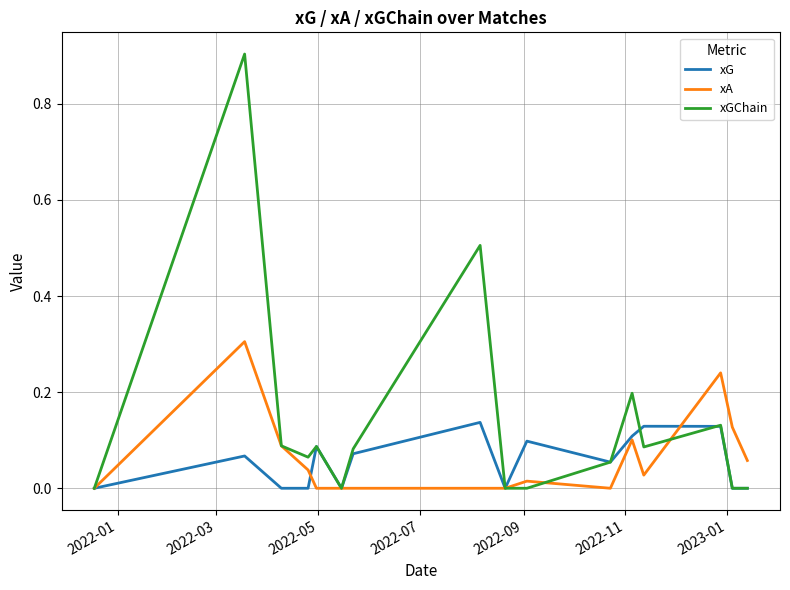

Which series has the largest total across all categories?

xGChain